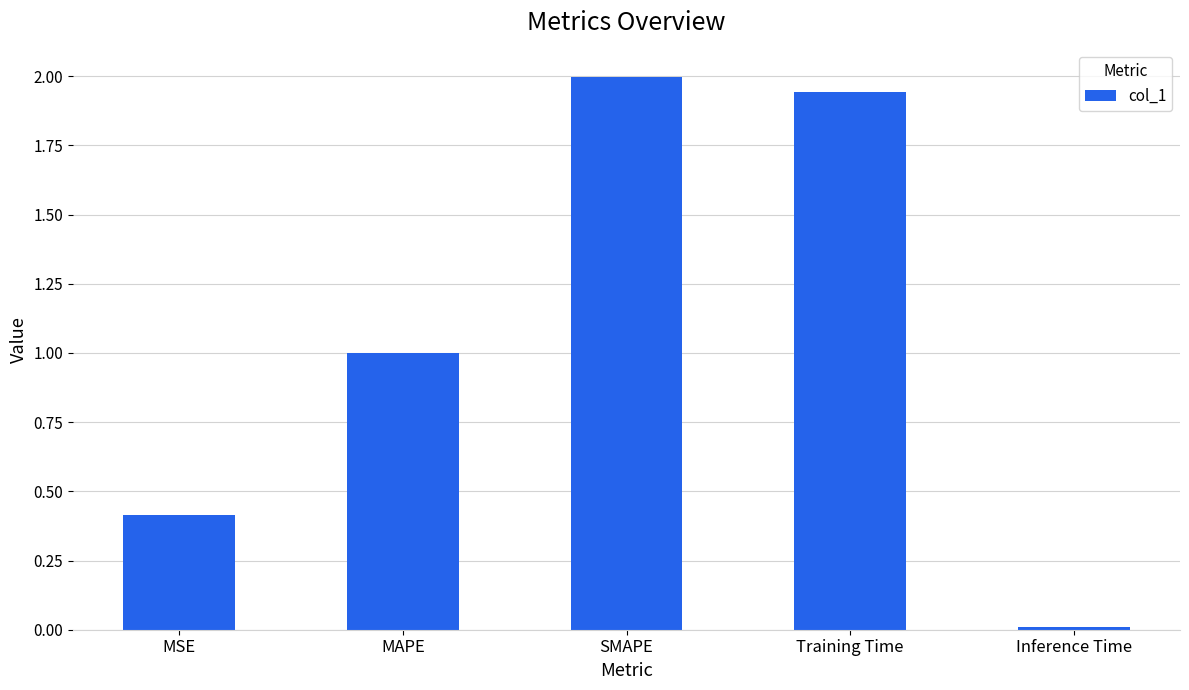

The value at SMAPE is 1.1. True or false?

False